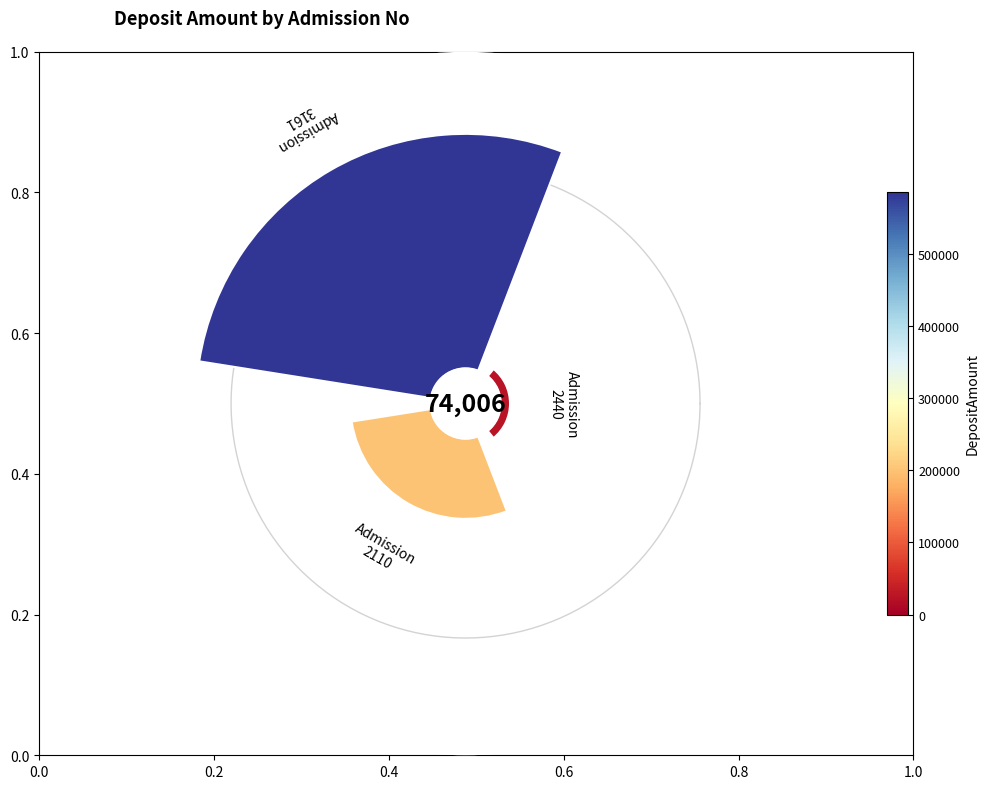

What is the change in value from 0.2 to 0.4?

-0.7